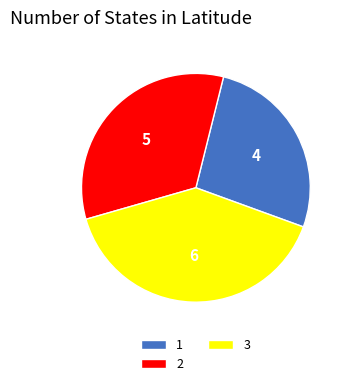

Is the sum of 1 and 2 greater than half?

Yes